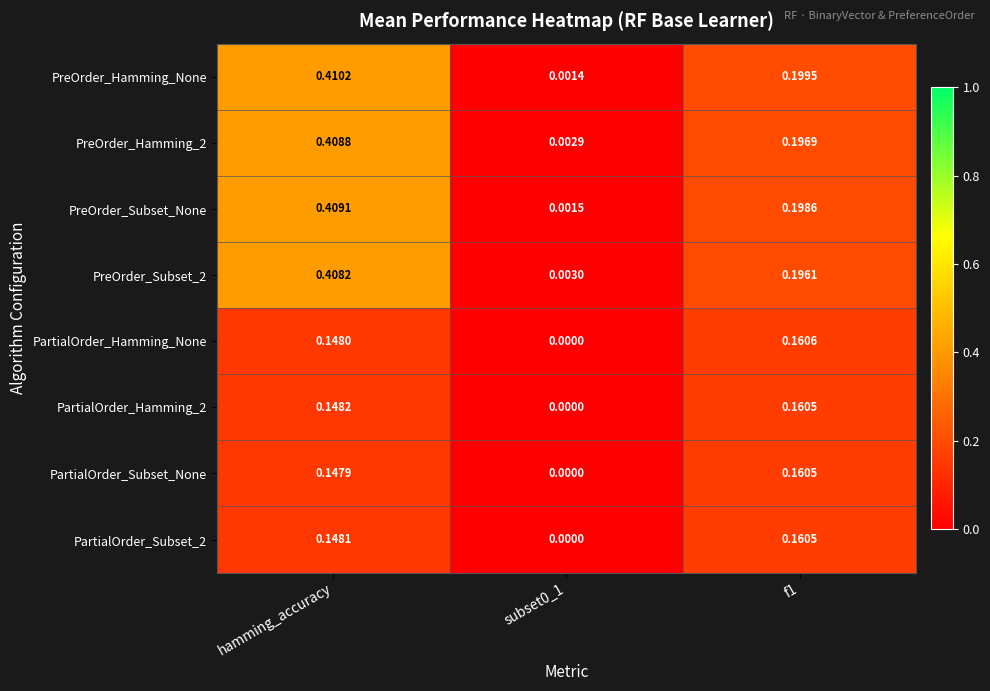

Is the value of PreOrder_Subset_None at subset0_1 greater than the value of PreOrder_Subset_2 at subset0_1?

No